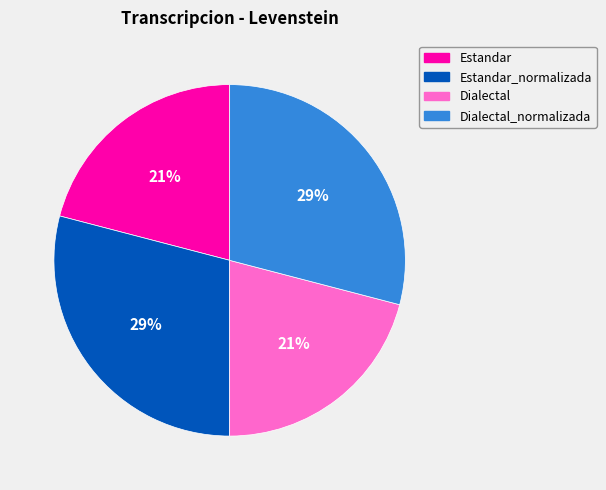

To the nearest percent, what is the difference between the largest and smallest slice percentages?

8%